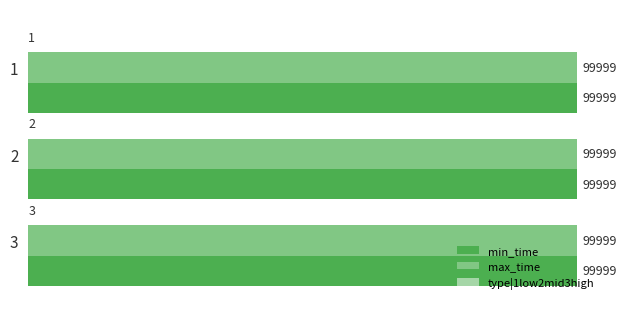

What is the greatest value displayed?

99999